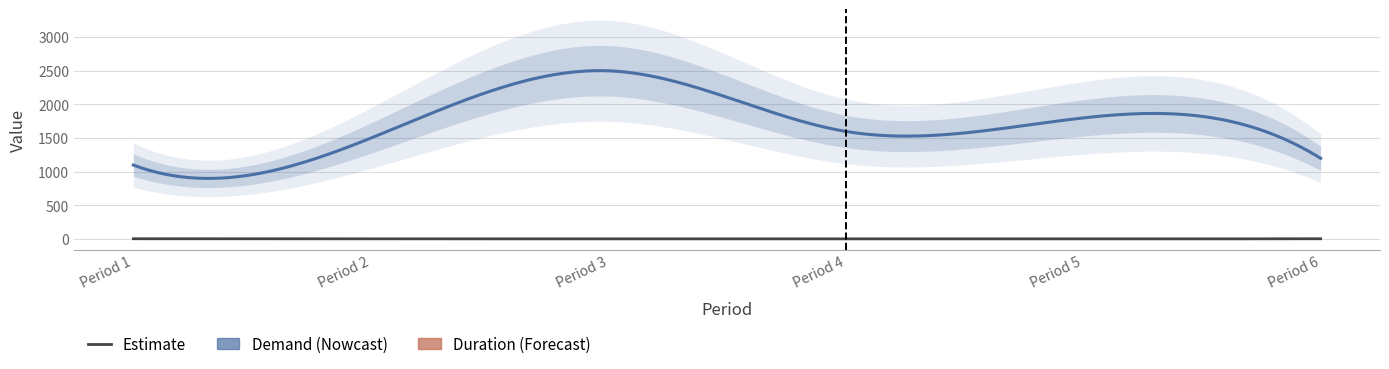

Rank the categories by Duration value from lowest to highest.

3, 5, 2, 4, 1, 6